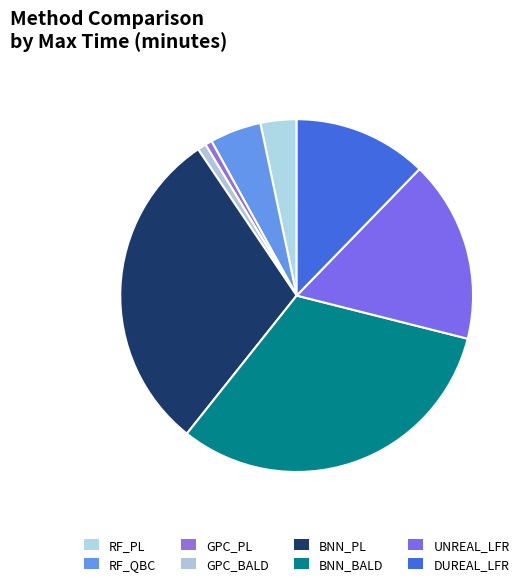

Is the sum of UNREAL_LFR and GPC_BALD greater than half?

No